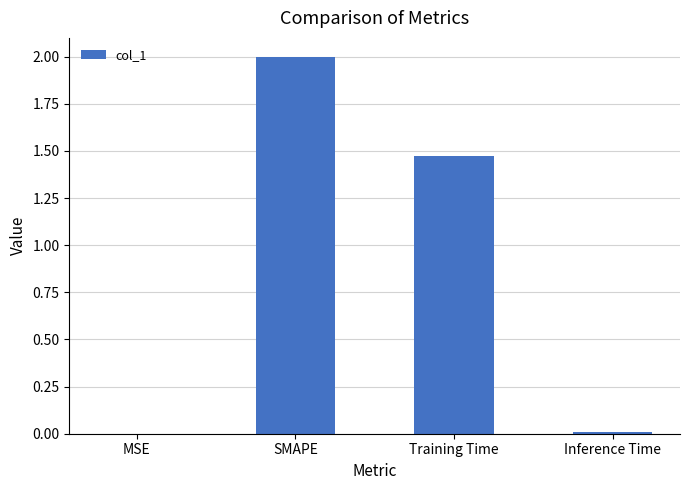

Are the bars horizontal?

No